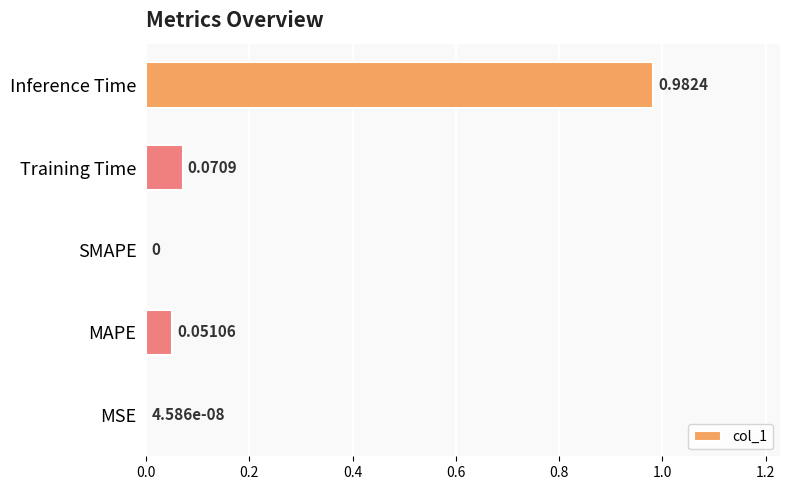

Which label corresponds to the largest value in the chart?

Inference Time